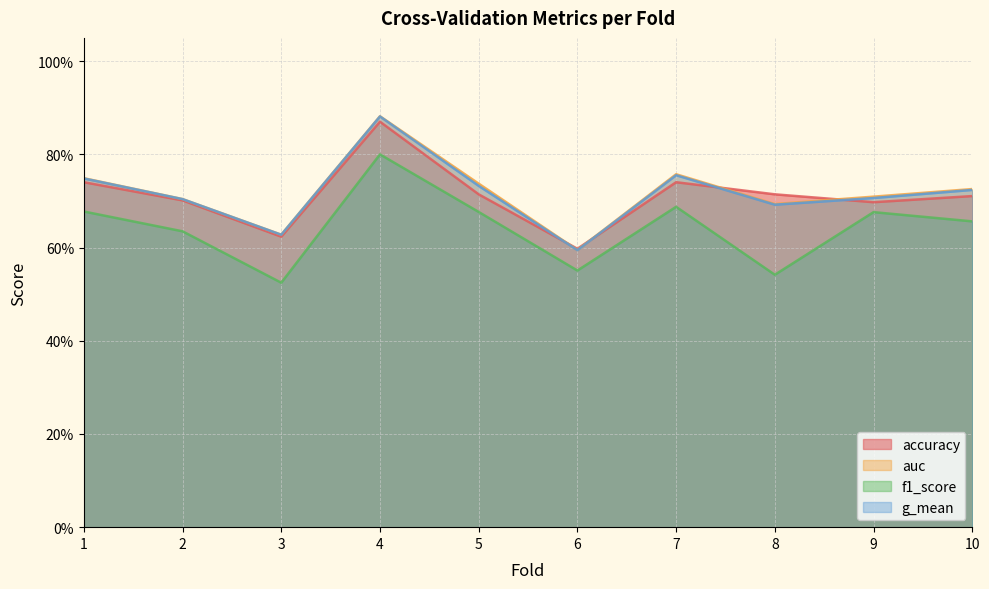

Rank the categories by accuracy value from lowest to highest.

6, 3, 9, 2, 10, 5, 8, 1, 7, 4